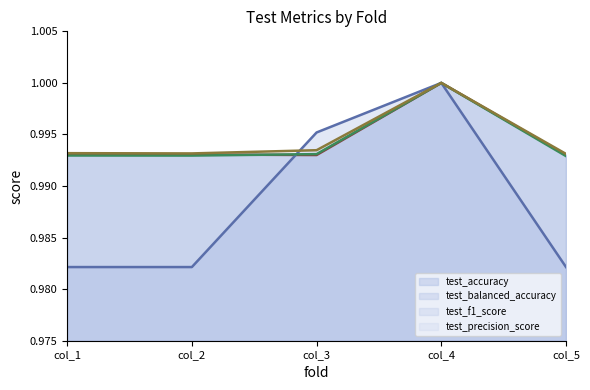

Rank the categories by test_balanced_accuracy (line) value from highest to lowest.

col_4, col_3, col_1, col_2, col_5